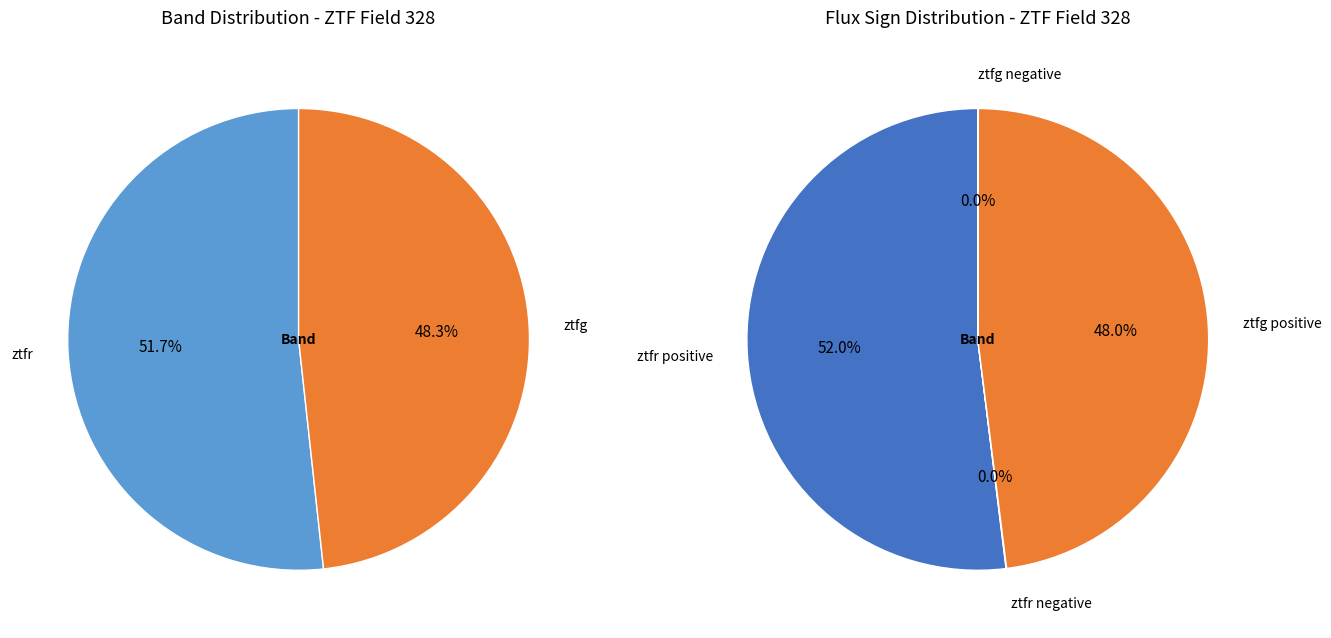

Which category has the smallest portion of the pie?

ztfg